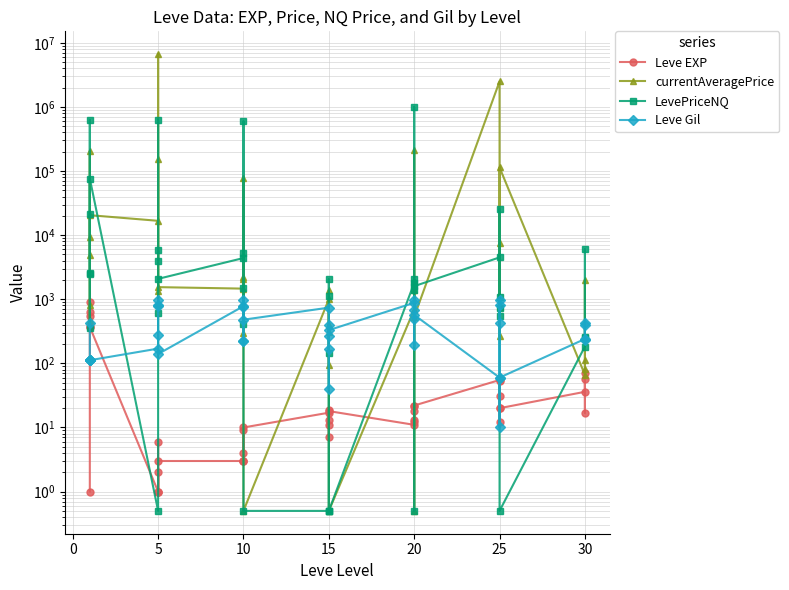

What is the sum of all LevePriceNQ values?

3035741.9